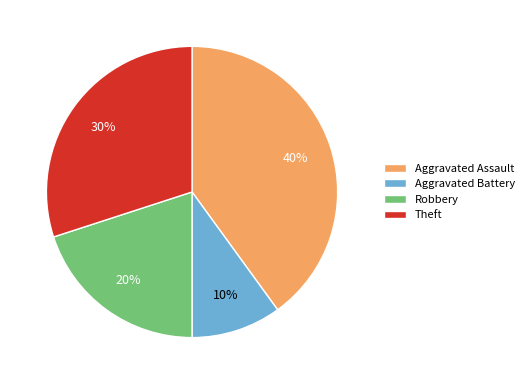

To the nearest percent, what is the average slice percentage?

25%